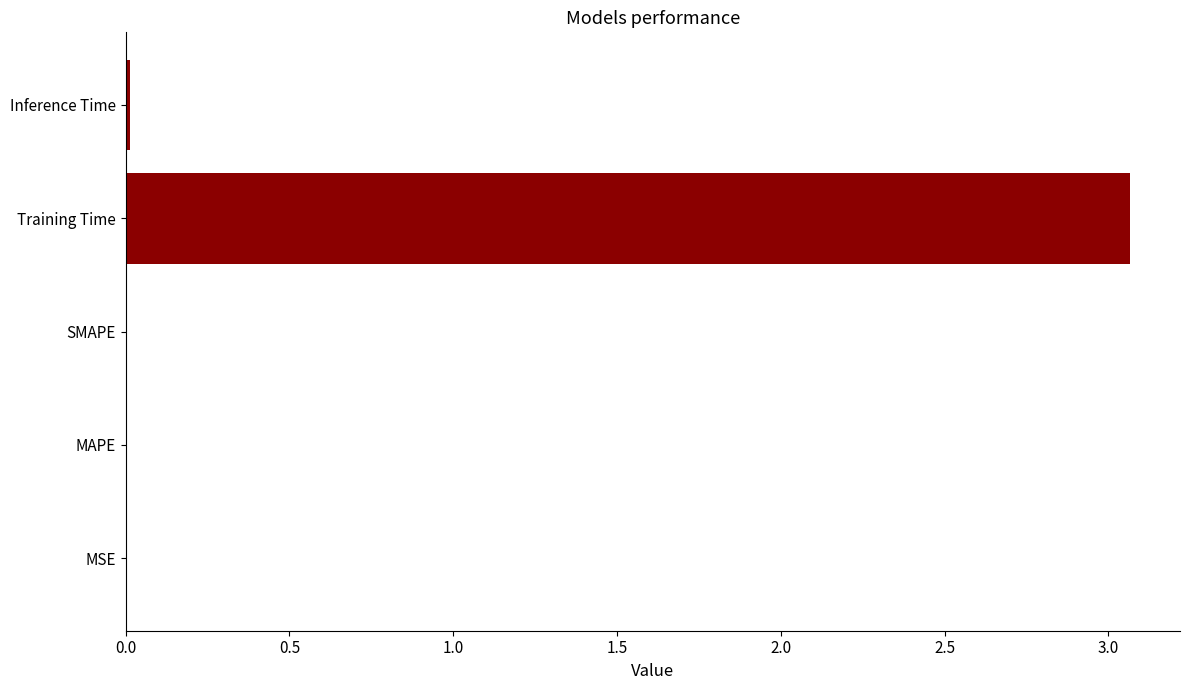

Which category has the highest value across all series?

Training Time